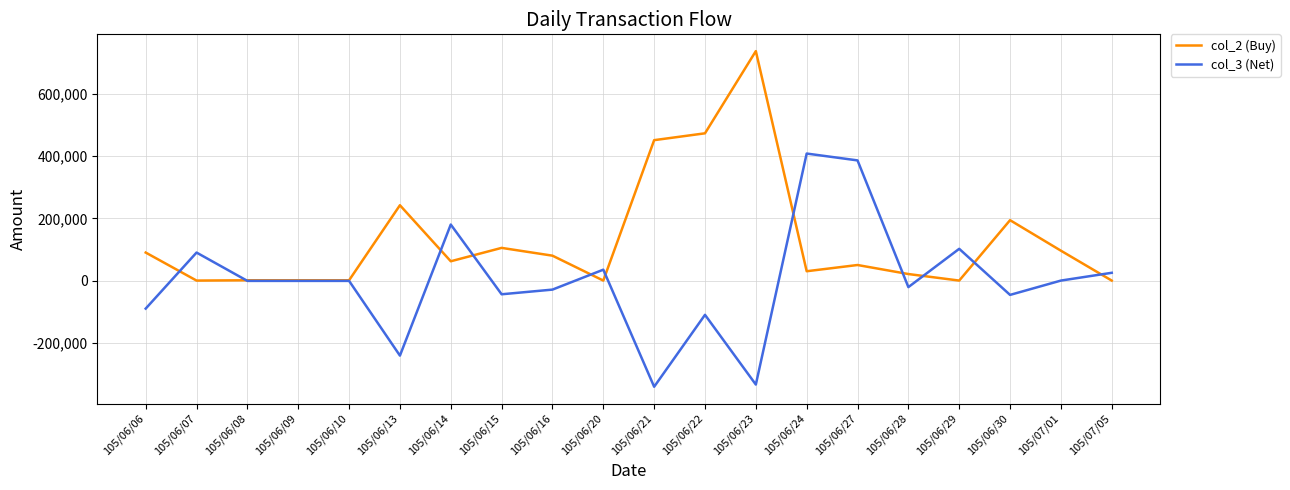

Which category has the highest value in the col_3 (Net) series?

105/06/24